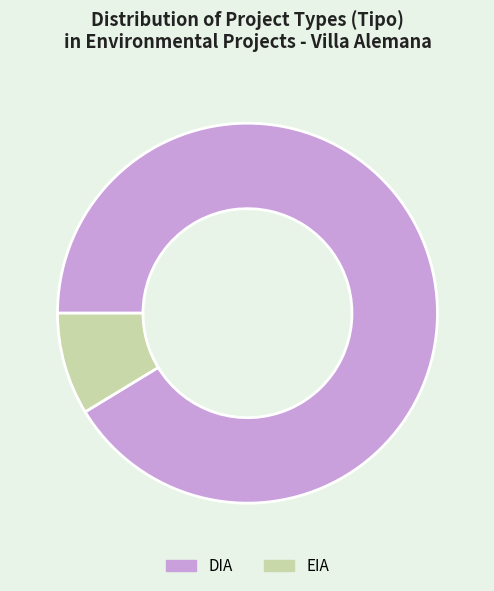

Which slice is the largest?

DIA